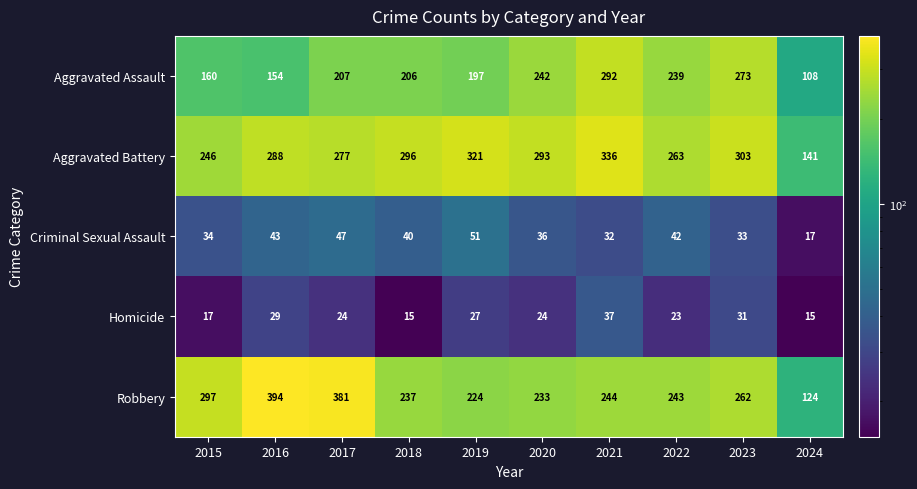

What is the smallest value displayed?

15